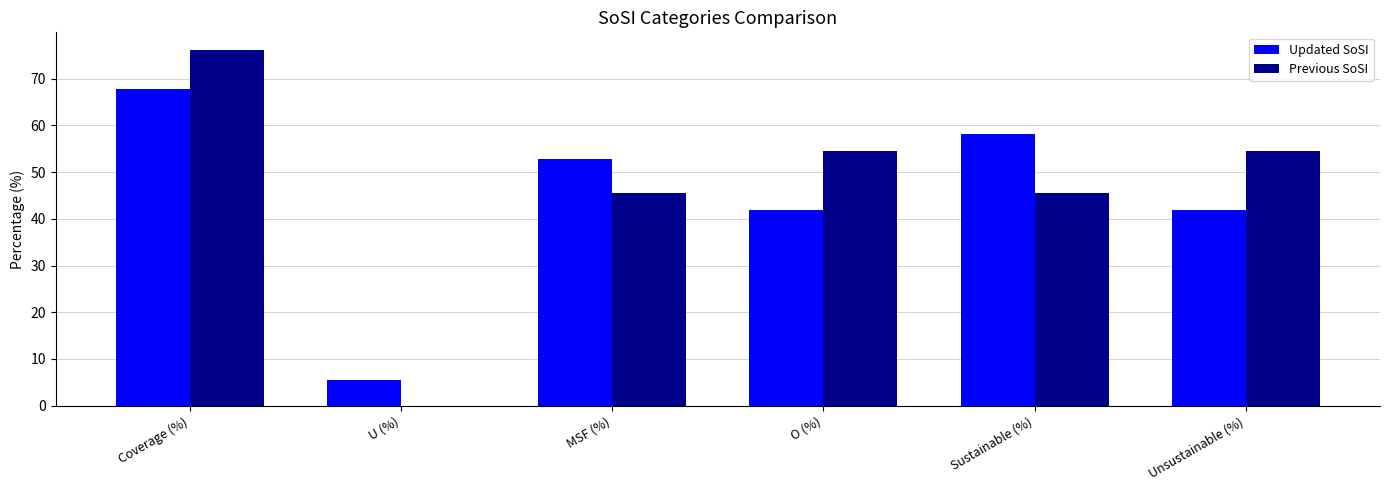

What is the sum of the Previous SoSI values at O (%) and Sustainable (%)?

100.0